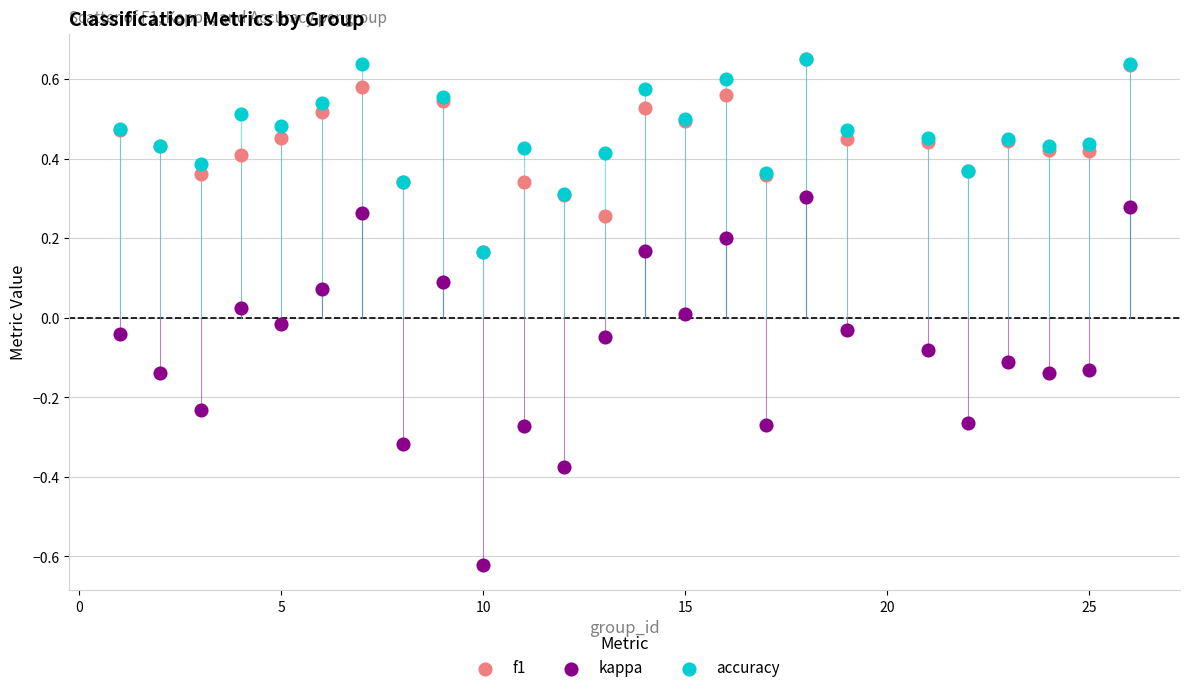

What are all the series names shown in the legend?

f1, kappa, accuracy